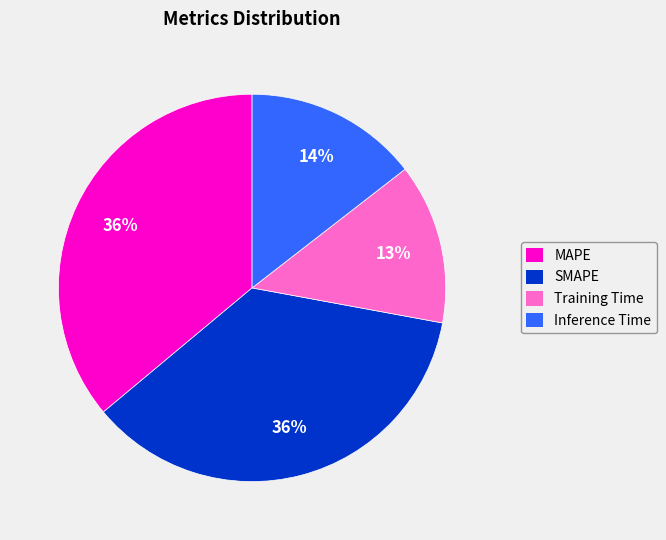

Do Training Time and MAPE together represent more than half of the pie?

No